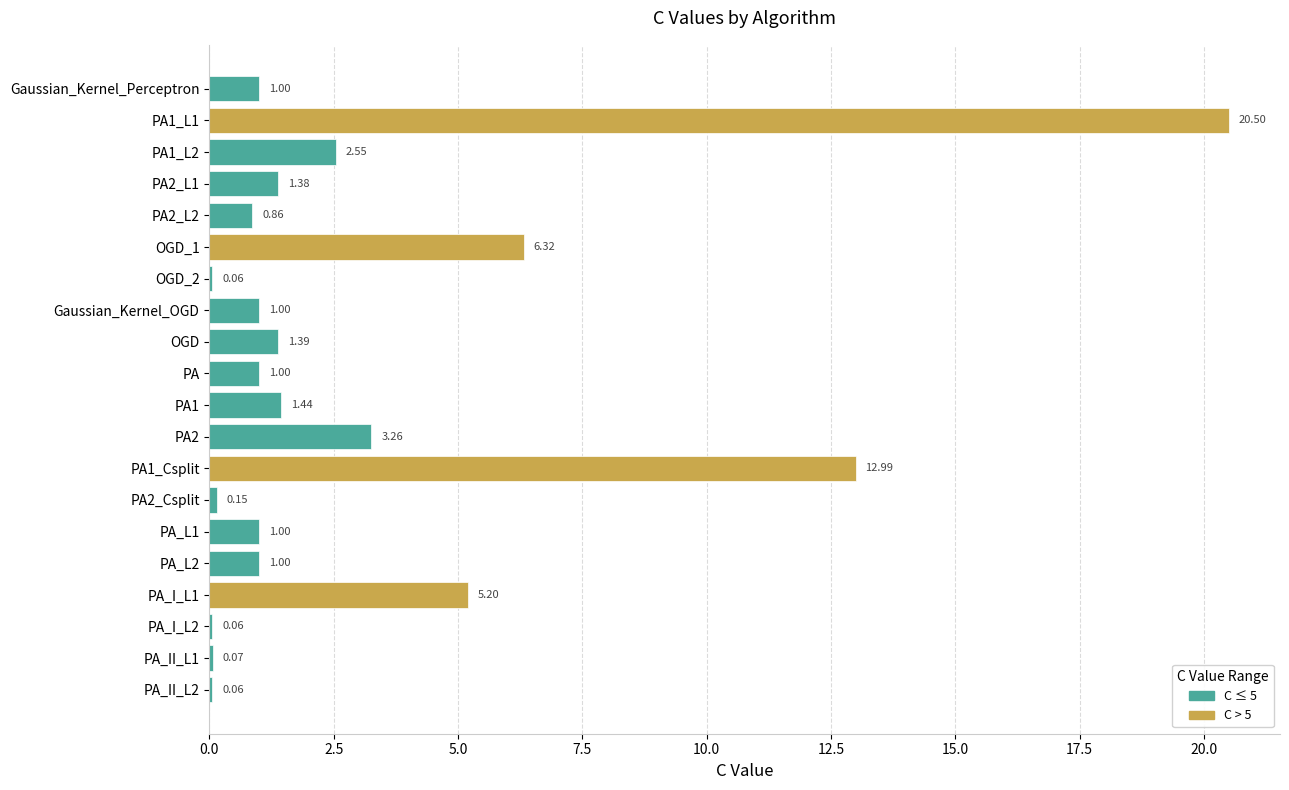

What is the change in value from PA1_Csplit to PA2_Csplit?

-12.8